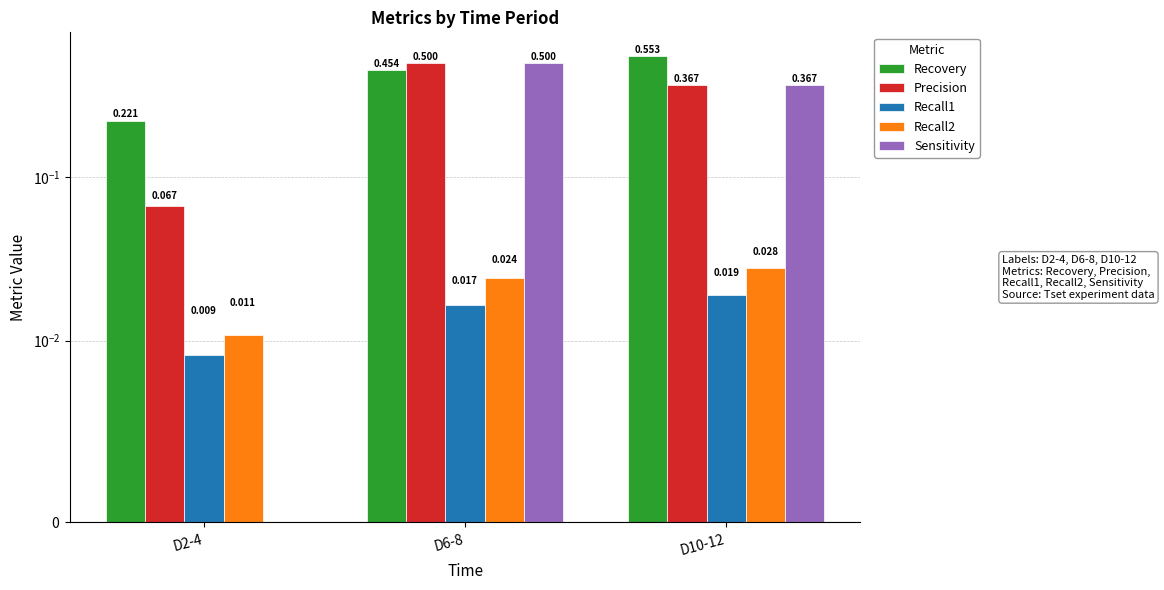

Does the chart contain stacked bars?

No